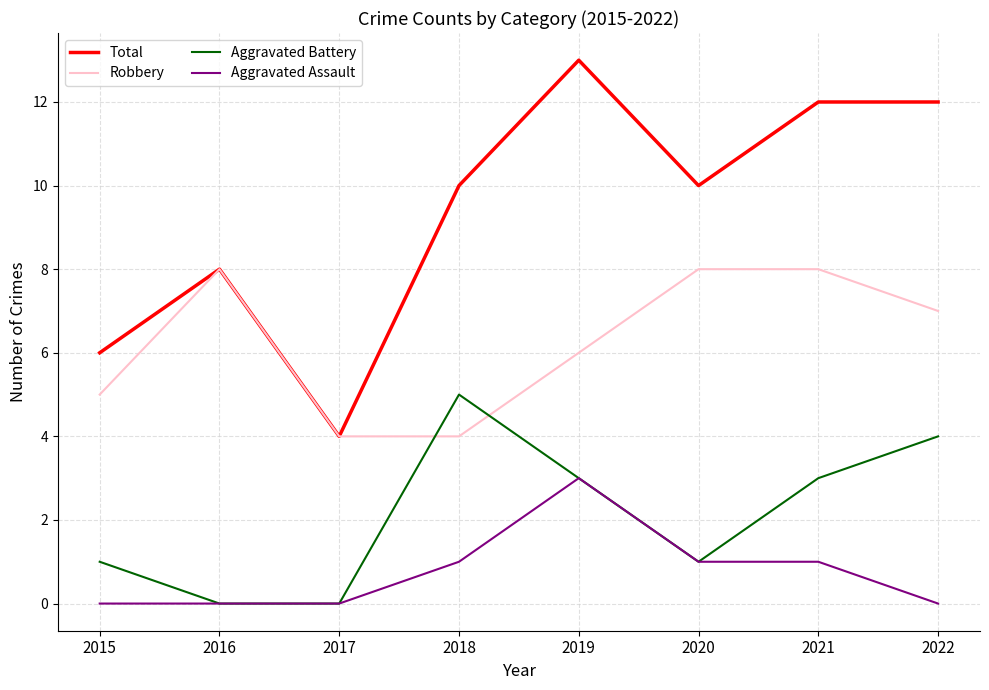

True or false: Aggravated Battery and Robbery cross at least once.

True